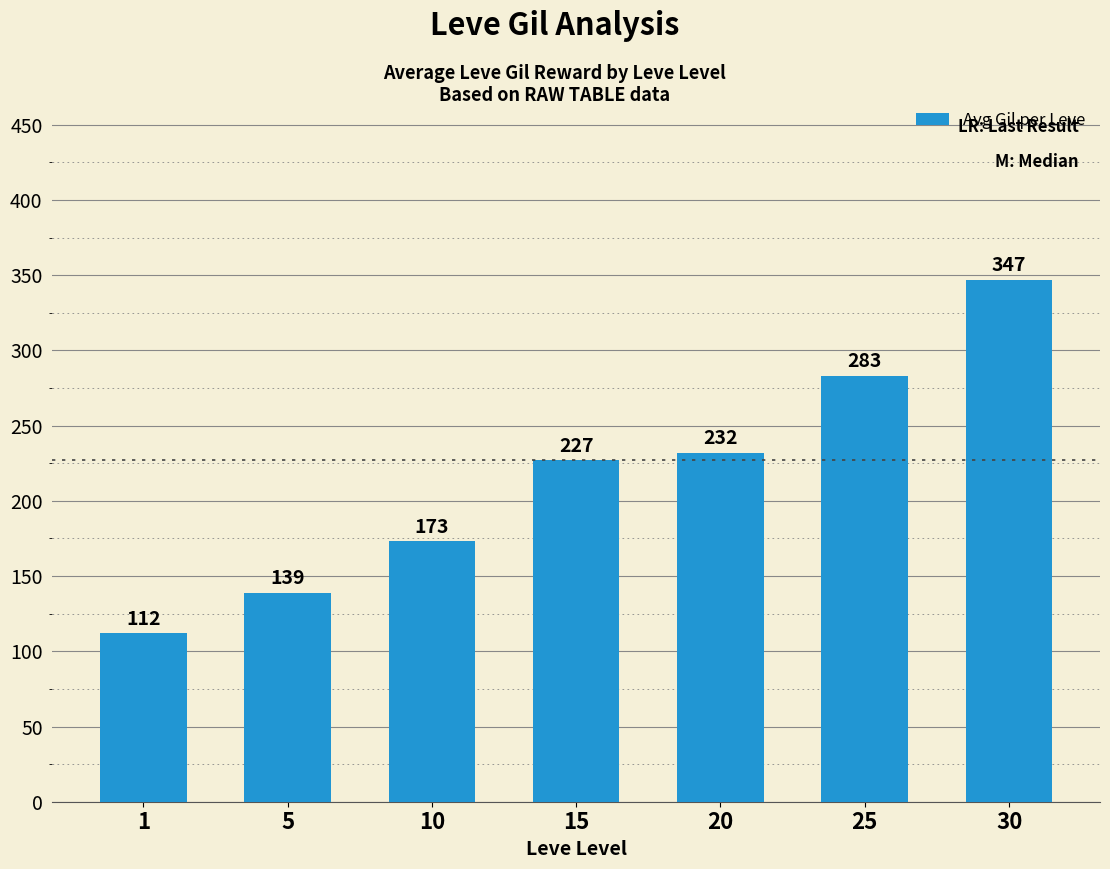

What is the value of the 4th bar from the left?

227